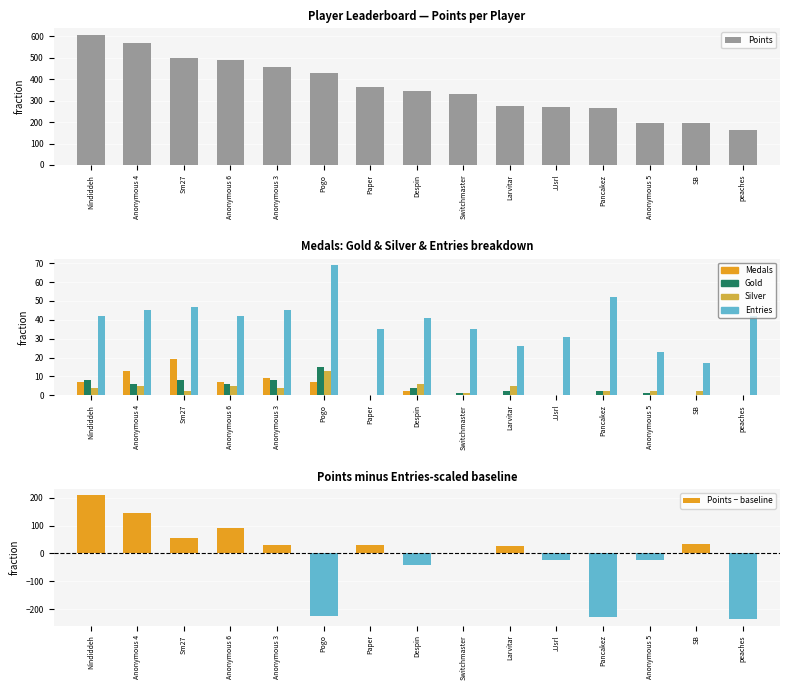

List the labels in order of Medals value, smallest first.

Paper, Switchmaster, Larvitar, JJsrl, Pancakez, Anonymous 5, SB, peaches, Despin, Nindiddeh, Anonymous 6, Pogo, Anonymous 3, Anonymous 4, Sm27